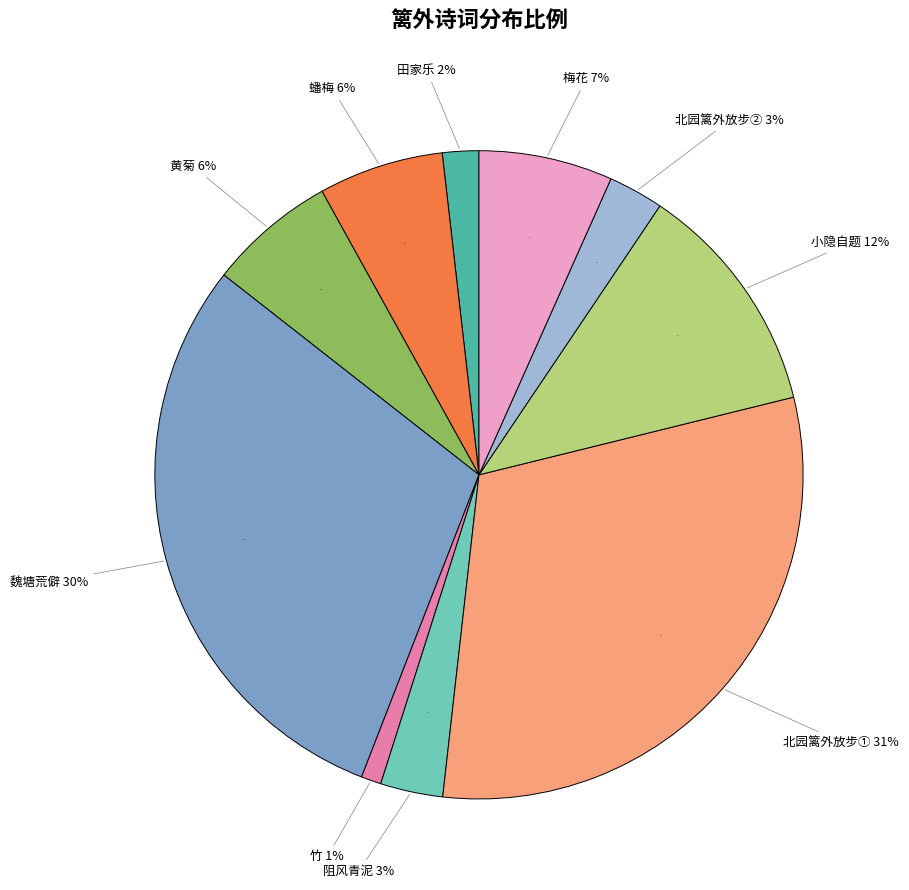

What is the ratio of the value at 阻风青泥·破篱外面即江流 to the value at 田家乐·篱外人行犬吠?

1.7